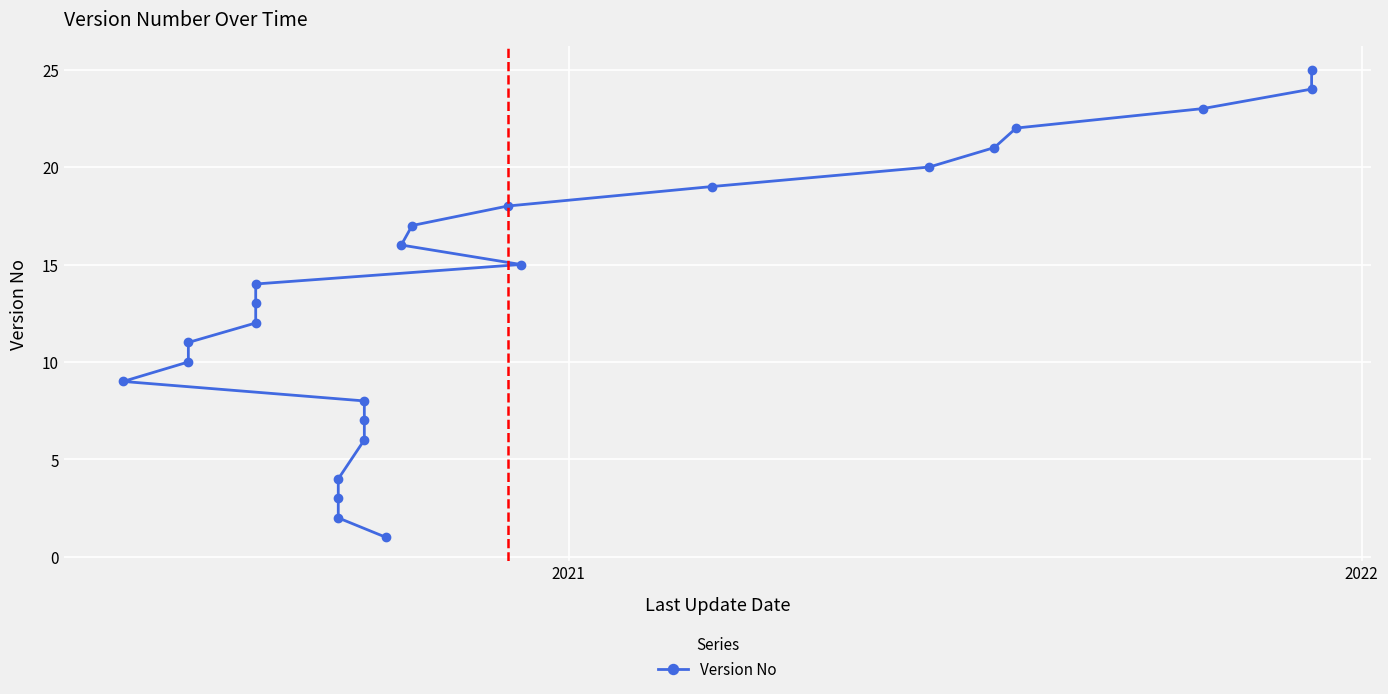

How many distinct data groups are displayed?

1